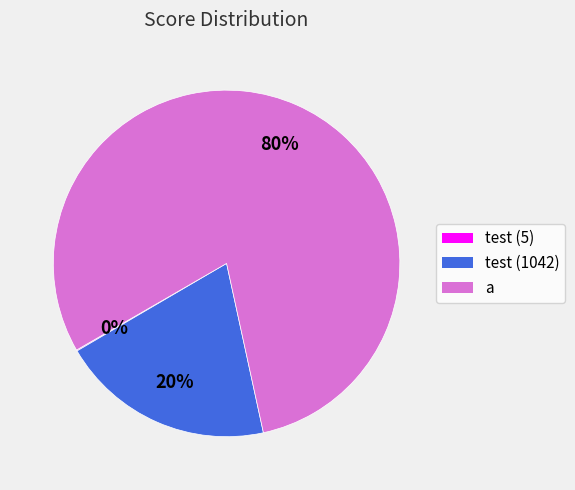

What percentage is the test (1042) slice, to the nearest percent?

20%